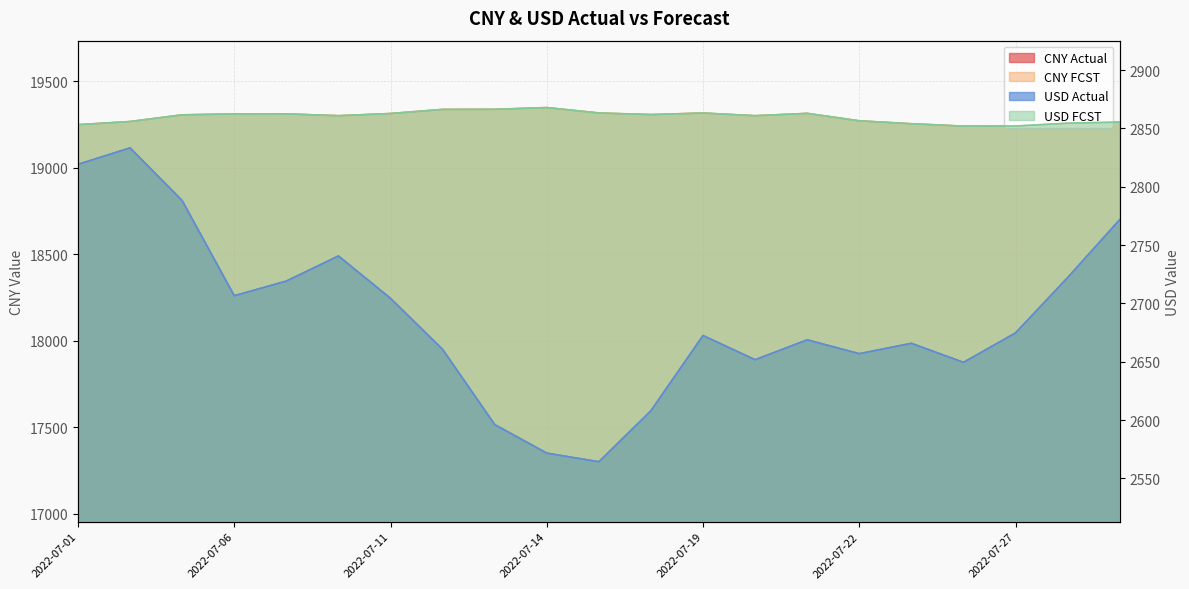

True or false: CNY Actual has a value of 4940.5 at 2022-07-25.

False